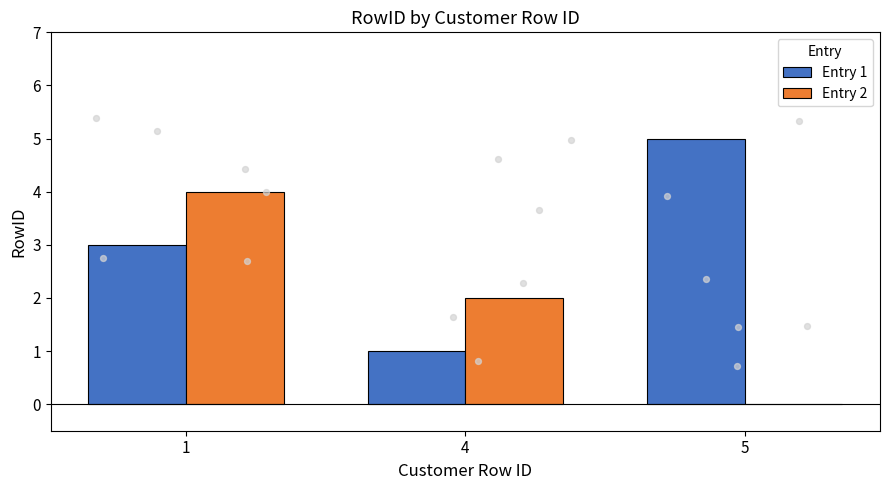

What are all the series names shown in the legend?

Entry 1, Entry 2